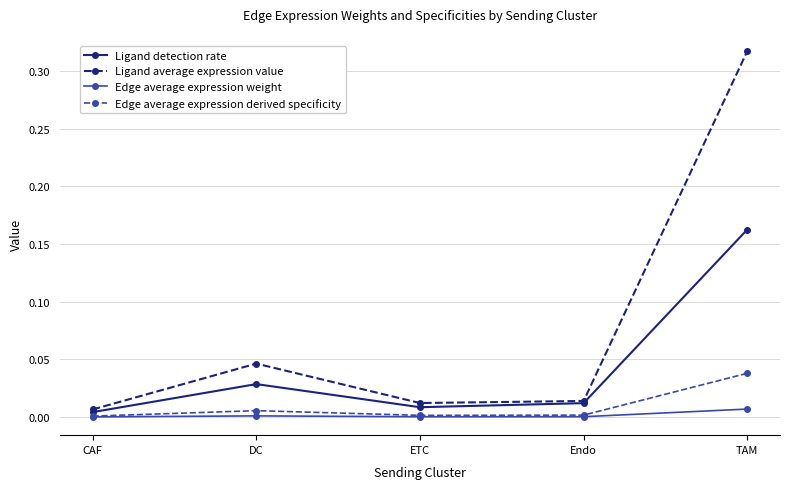

Does the chart display data point markers on the line(s)?

Yes